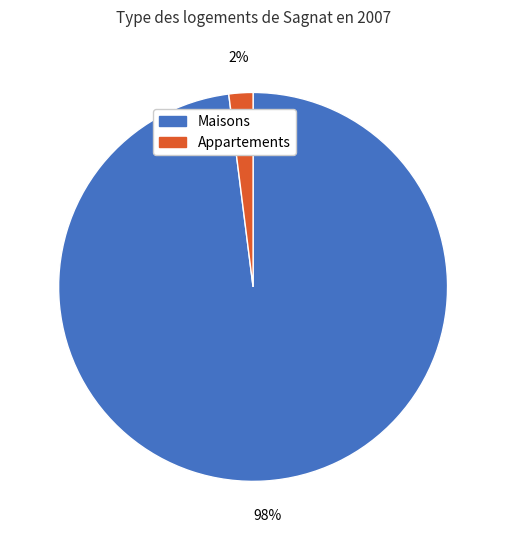

Combined, do Appartements and Maisons account for over 50%?

Yes